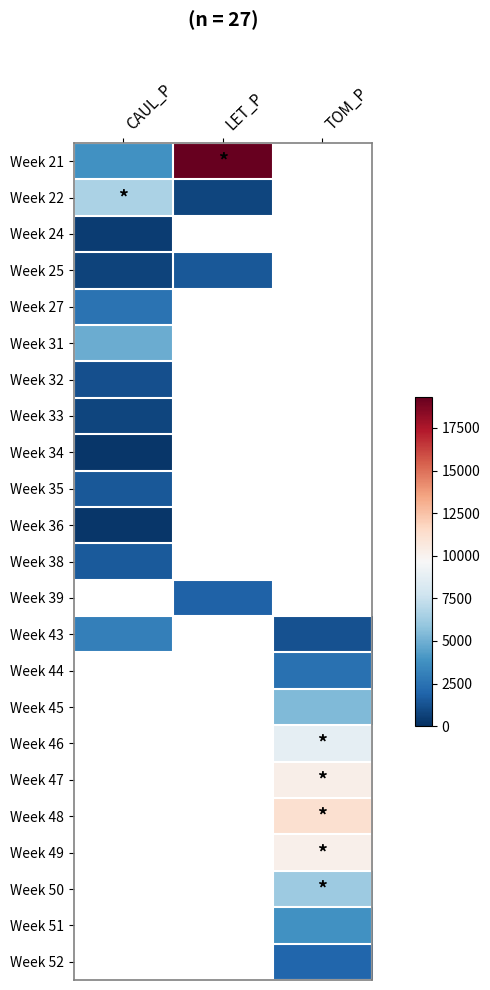

Is it true that Week 49 equals 10171.6 at TOM_P?

True